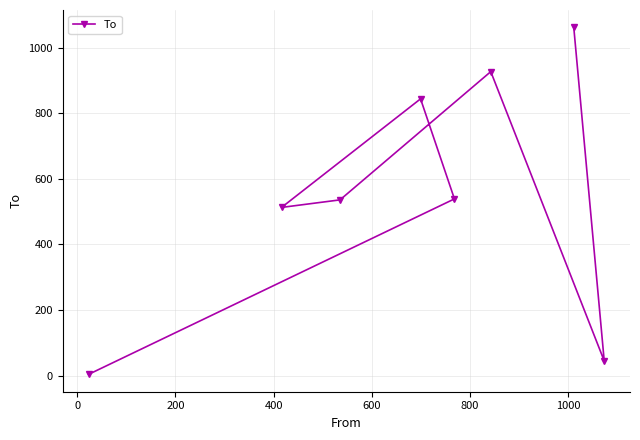

What is the greatest value displayed?

1062